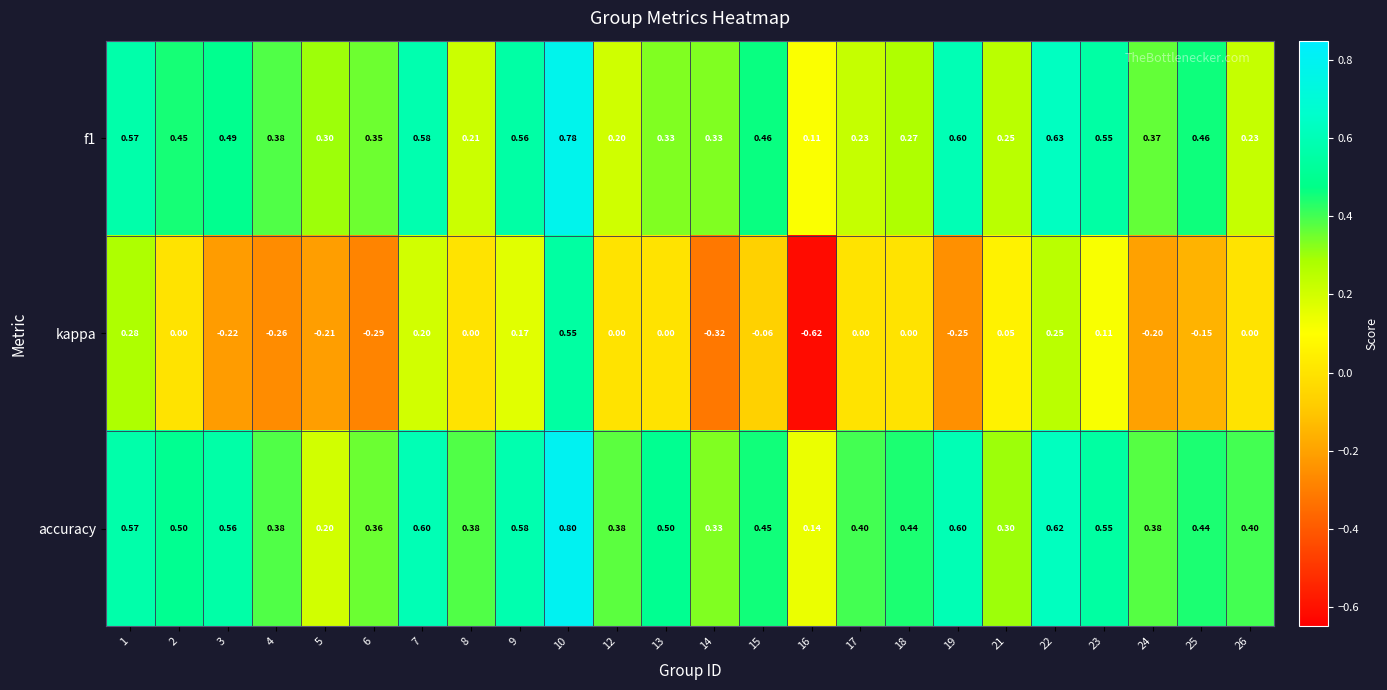

Is the value of kappa at 6 greater than the value of f1 at 3?

No